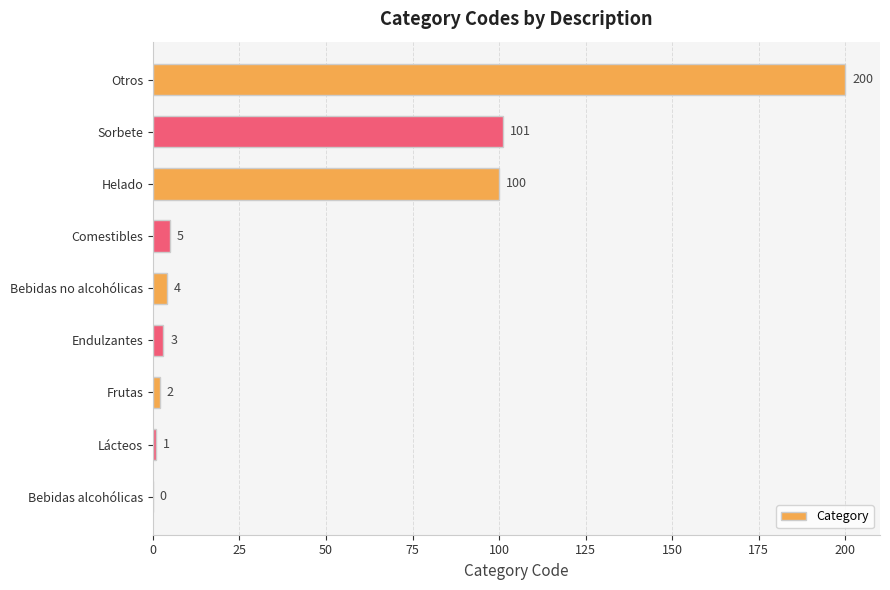

What is the ratio of the value at Helado to the value at Sorbete?

1.0